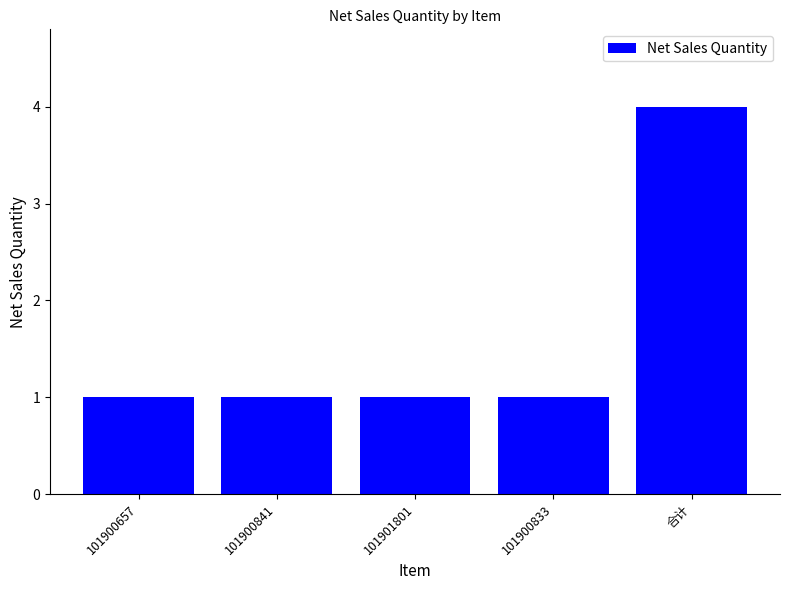

Is it true that the value at 合计 is 4?

True